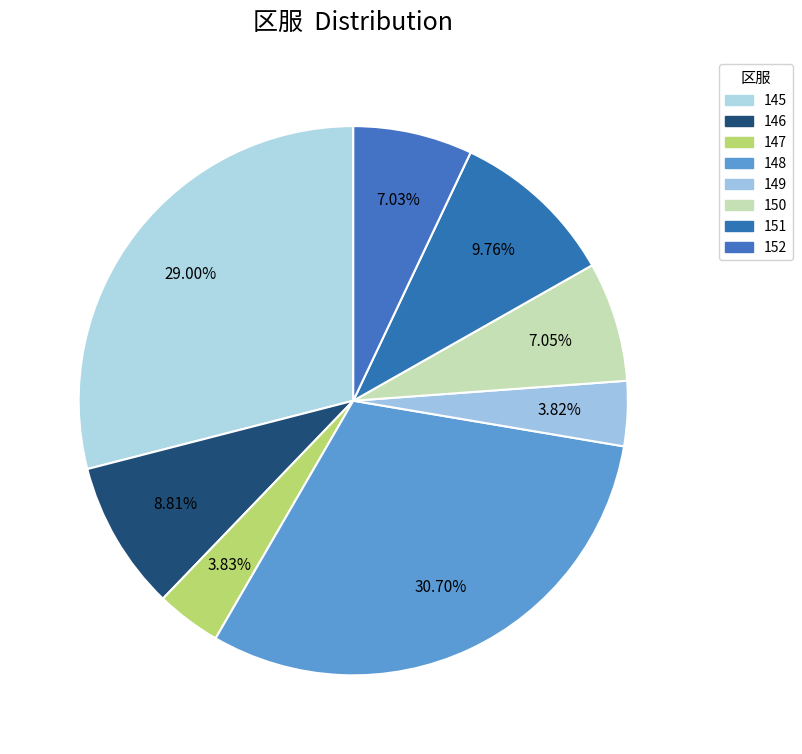

Which category has the smallest portion of the pie?

149